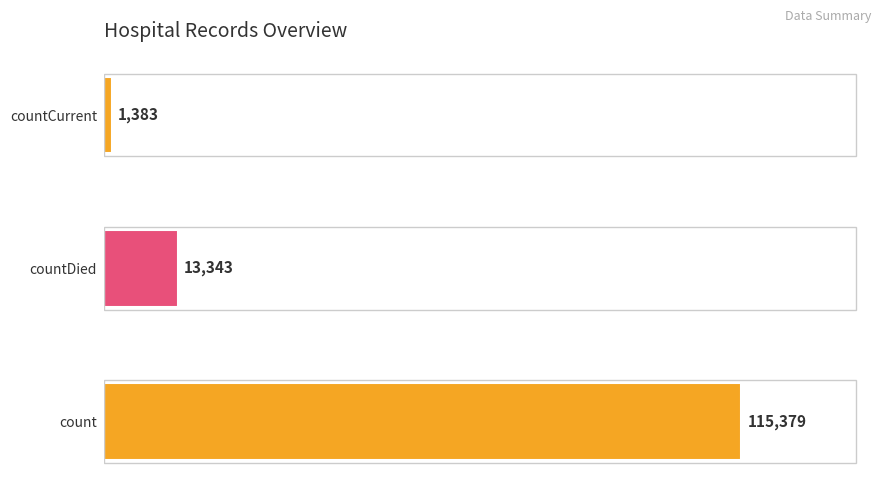

How many series are shown in this chart?

1